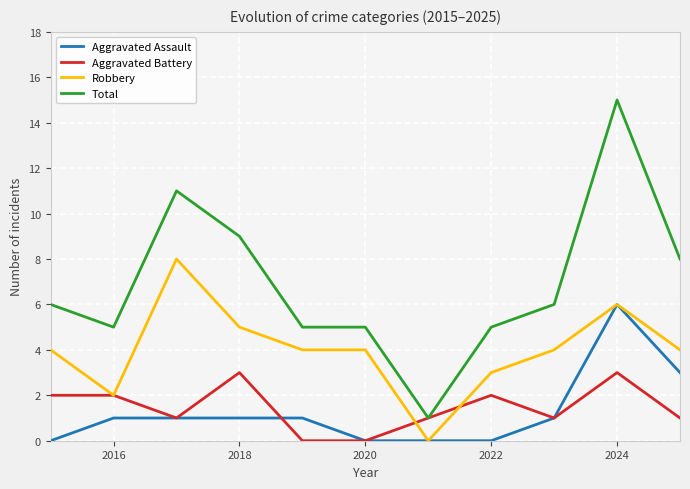

What is the difference between the maximum and second lowest values in the Aggravated Battery series?

3